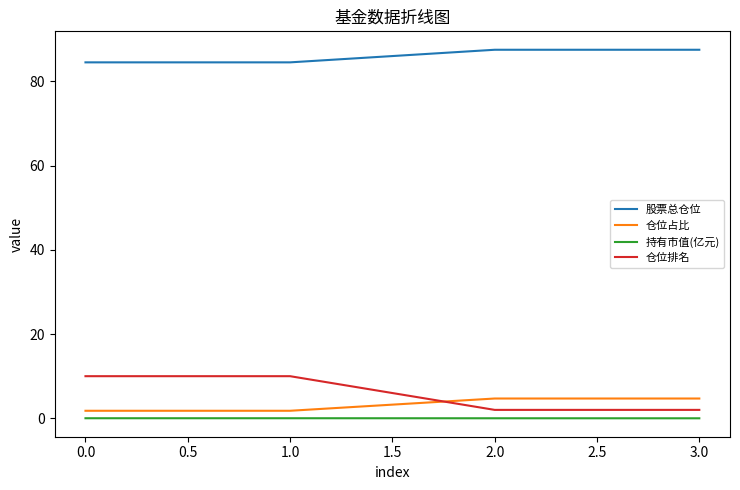

Where does the 仓位占比 series first go above 4?

2.0